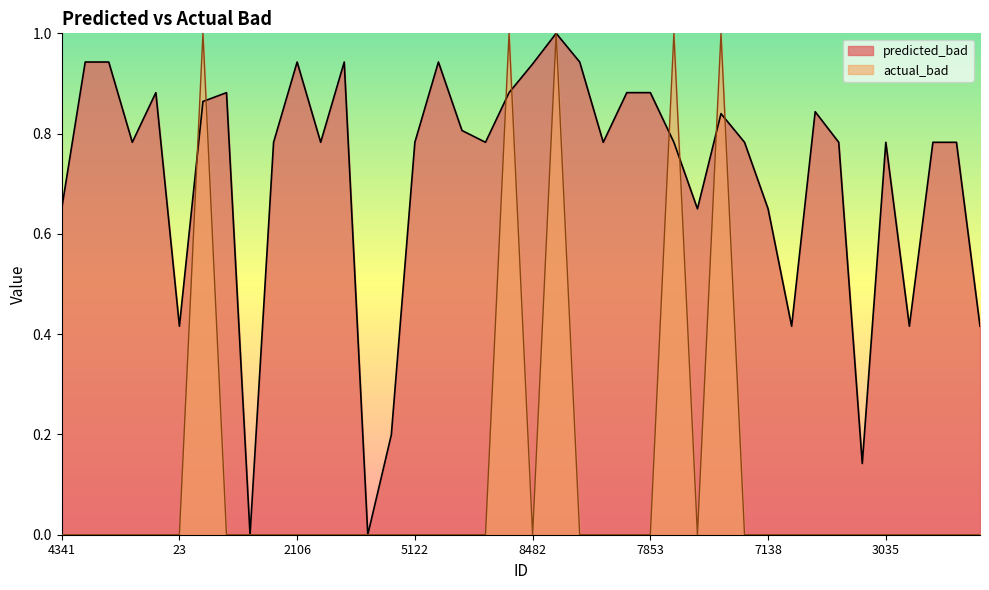

Reading right to left, list all the values displayed in this chart.

predicted_bad: 0.4	0.8	0.8	0.4	0.8	0.1	0.8	0.8	0.4	0.6	0.8	0.8	0.6	0.8	0.9	0.9	0.8	0.9	1.0	0.9	0.9	0.8	0.8	0.9	0.8	0.2	0.0	0.9	0.8	0.9	0.8	0.0	0.9	0.9	0.4	0.9	0.8	0.9	0.9	0.6
actual_bad: 0.0	0.0	0.0	0.0	0.0	0.0	0.0	0.0	0.0	0.0	0.0	1.0	0.0	1.0	0.0	0.0	0.0	0.0	1.0	0.0	1.0	0.0	0.0	0.0	0.0	0.0	0.0	0.0	0.0	0.0	0.0	0.0	0.0	1.0	0.0	0.0	0.0	0.0	0.0	0.0